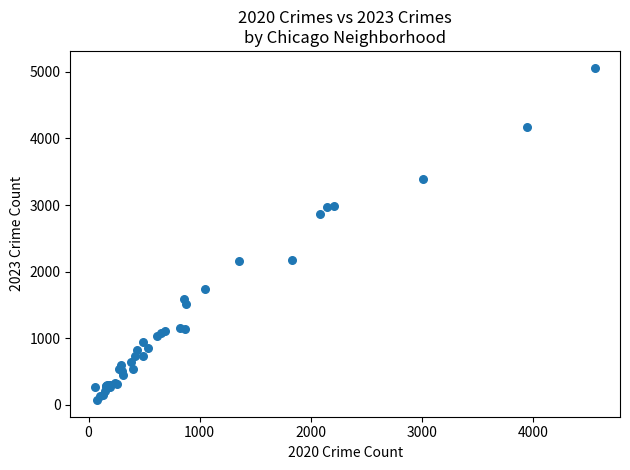

What Y value in the scatter plot is closest to 2567?

2862